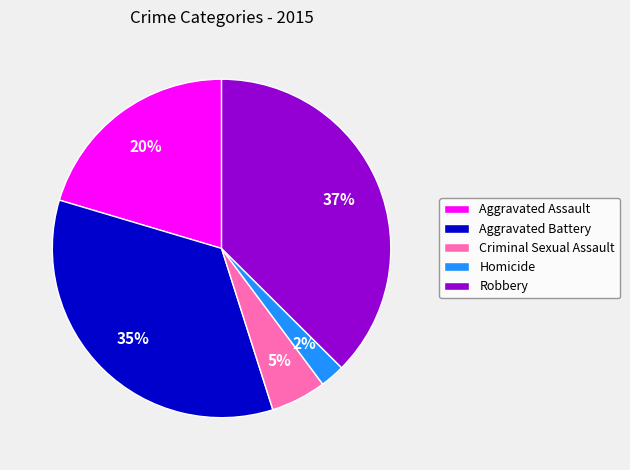

Combined, do Homicide and Aggravated Assault account for over 50%?

No